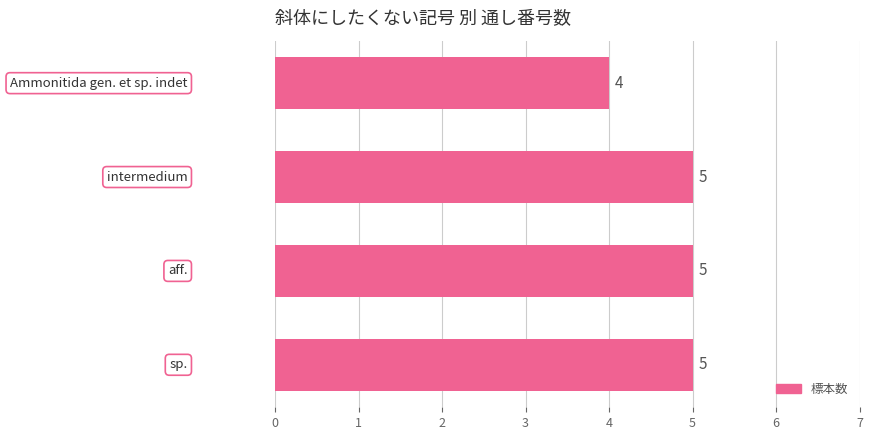

How many values are between 5 and 6?

3